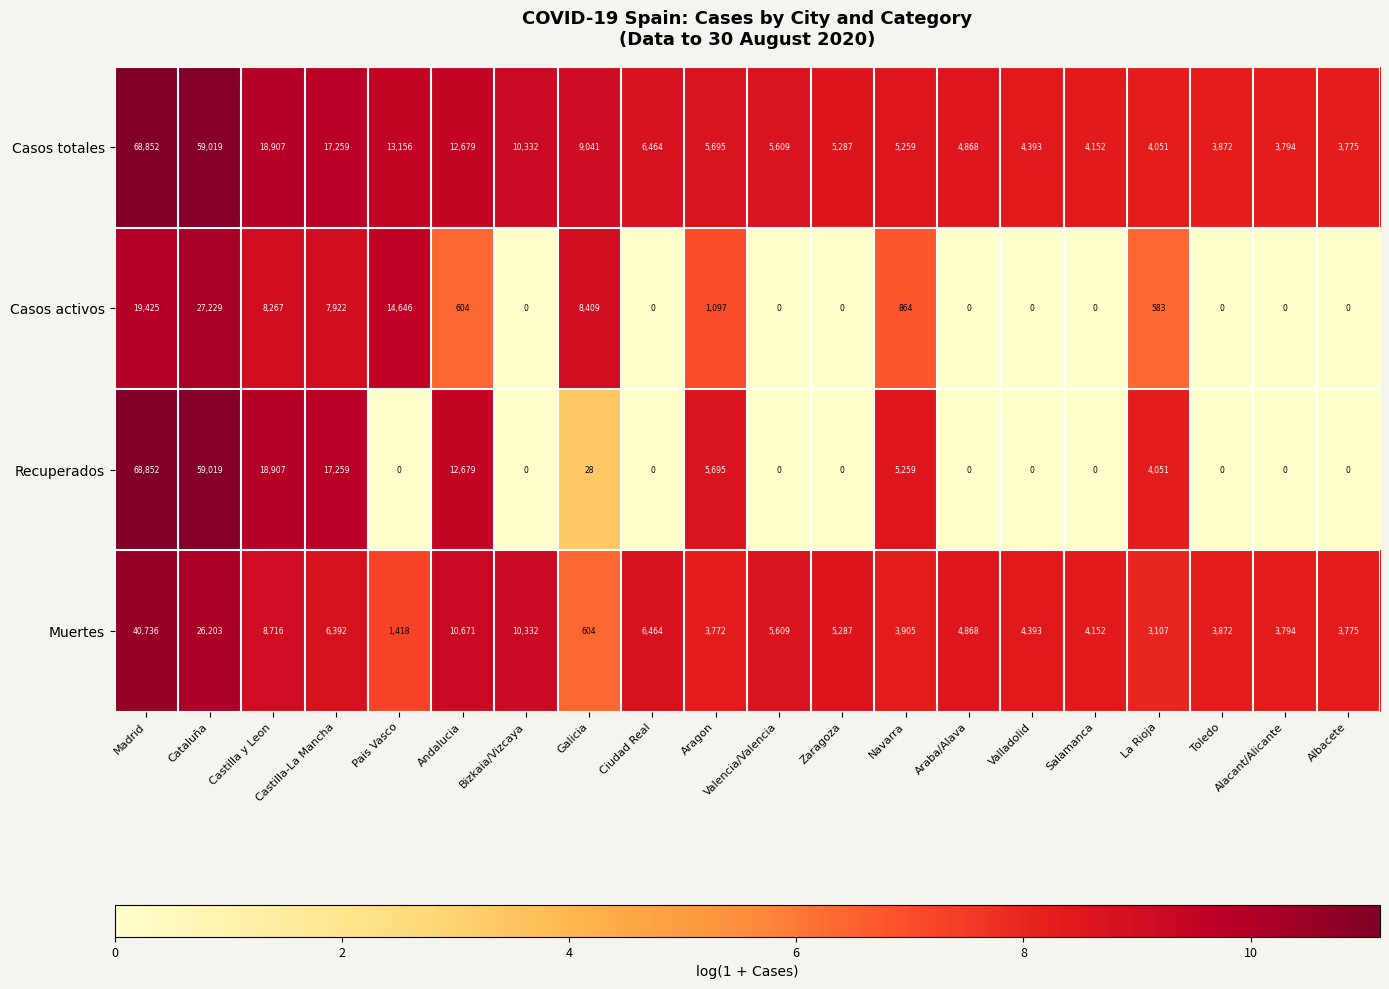

At which label does Casos totales reach its minimum?

Albacete